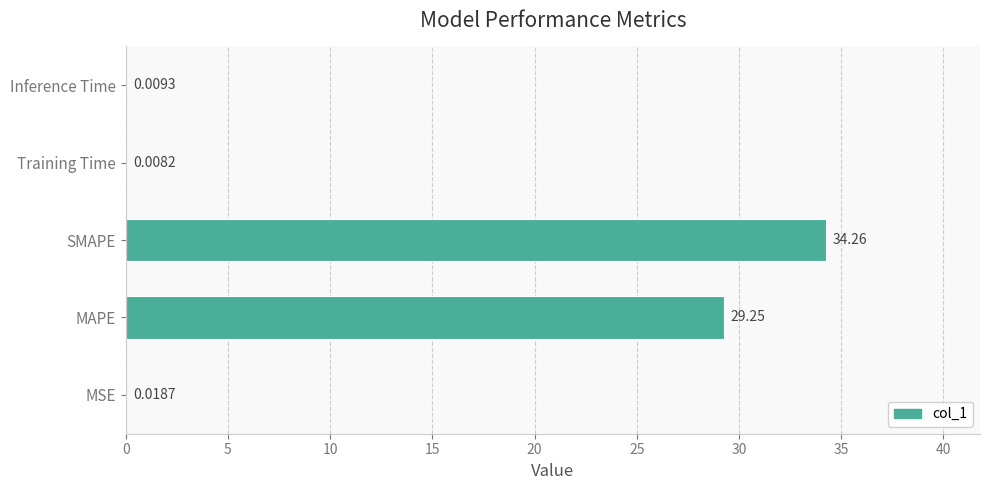

What is the ratio of the value at SMAPE to the value at MAPE?

1.2